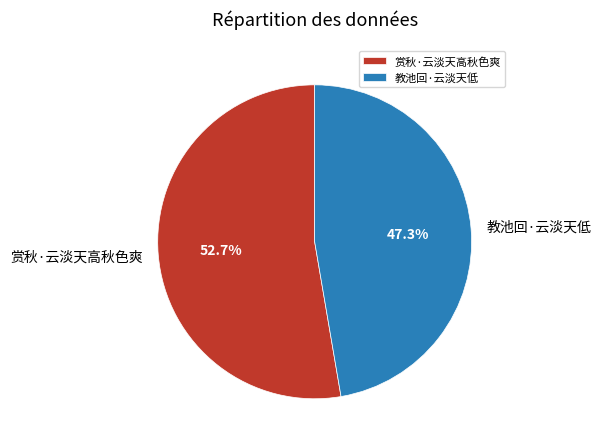

How many slices are in this pie chart?

2